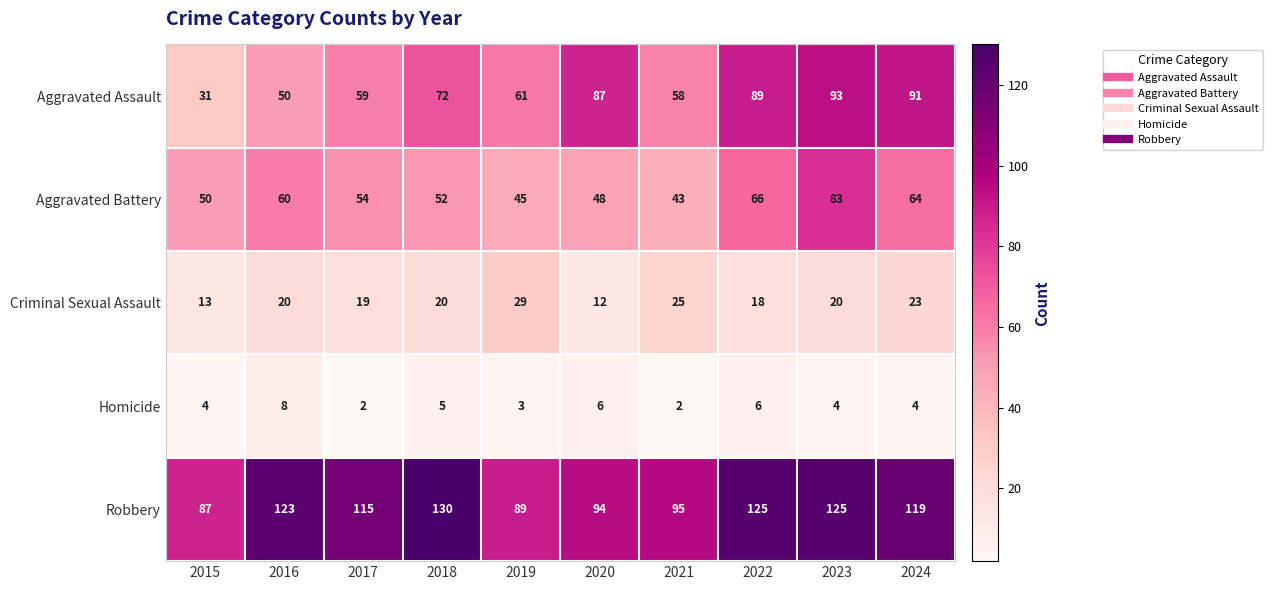

What is the approximate value of Aggravated Assault at 2024?

91